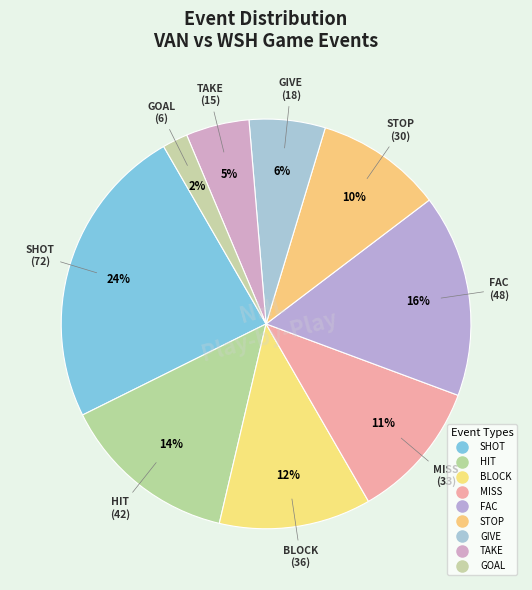

What is the largest slice in the pie chart?

SHOT